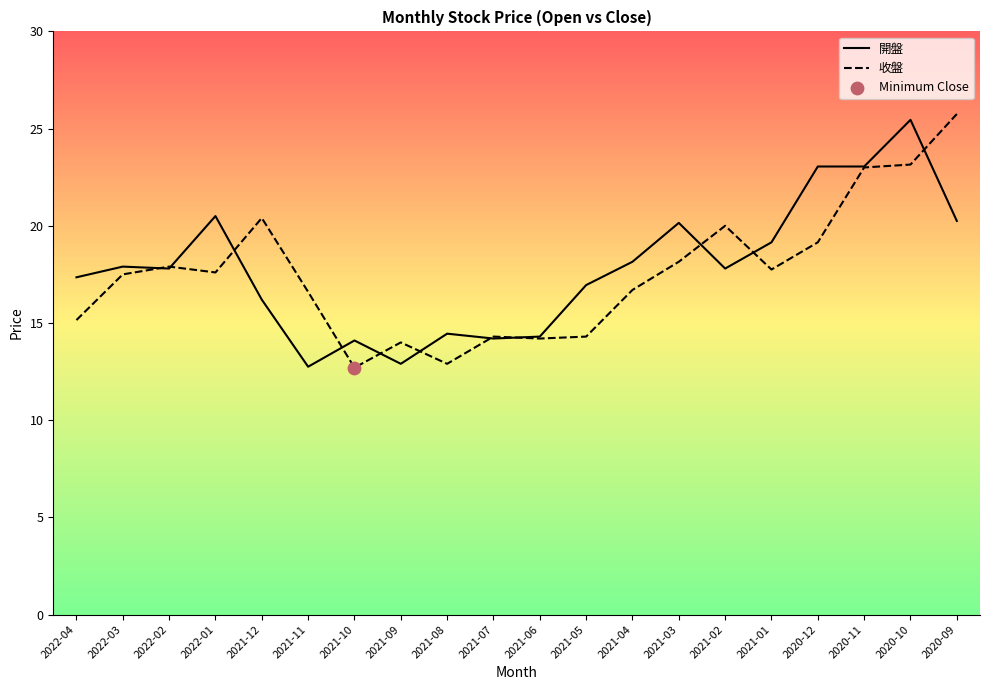

At how many categories does at least one series exceed 22?

4